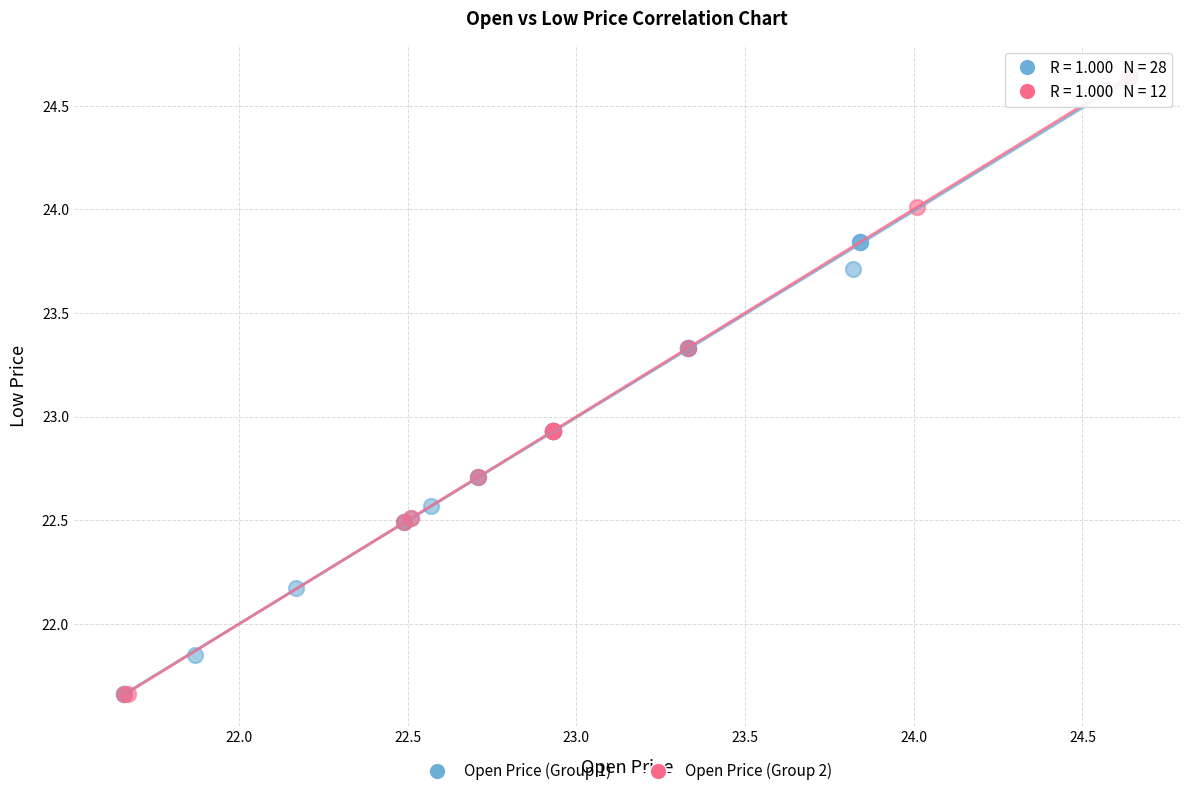

What are all the series names shown in the legend?

Open Price (Group 1), Open Price (Group 2)